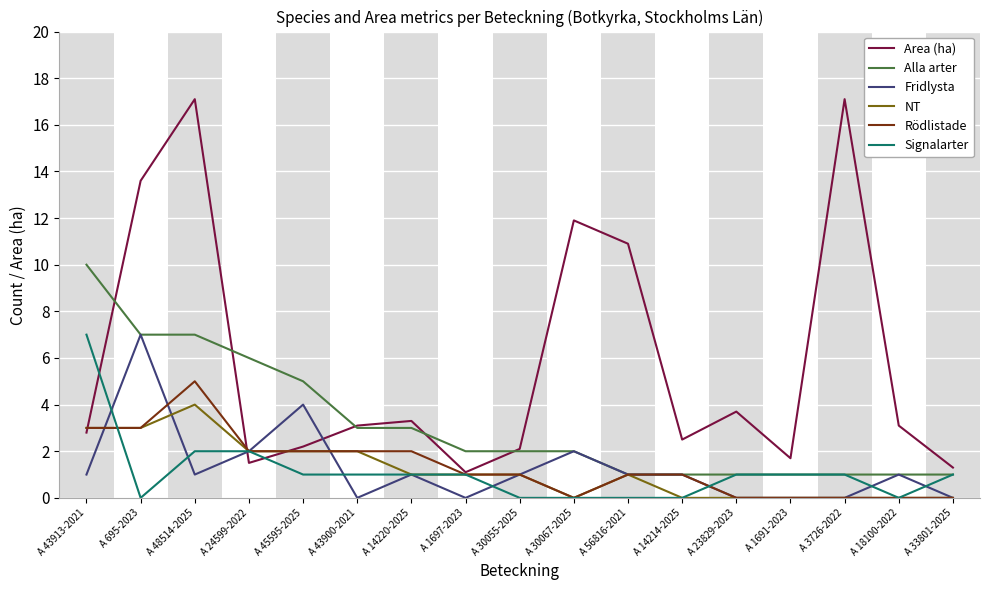

What is the maximum value shown in the chart?

17.1